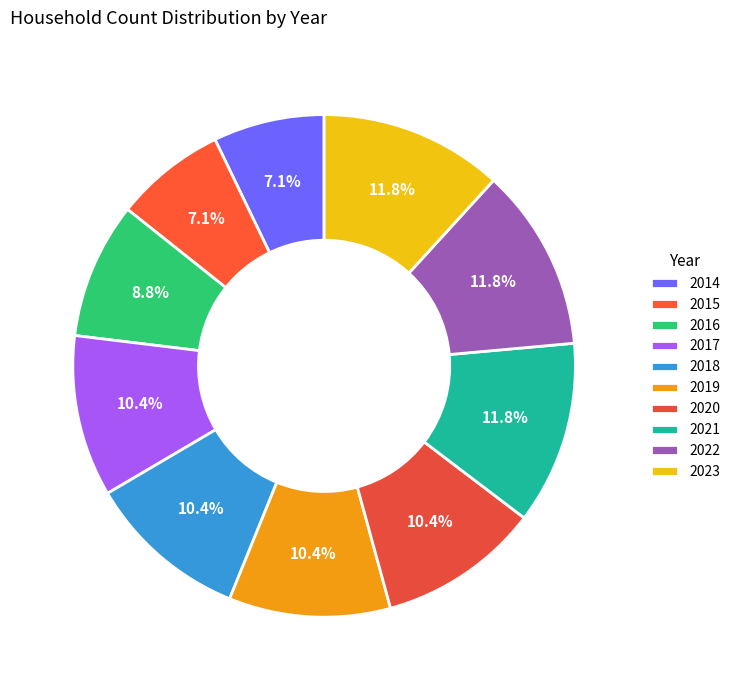

Which category has the biggest portion of the pie?

2021